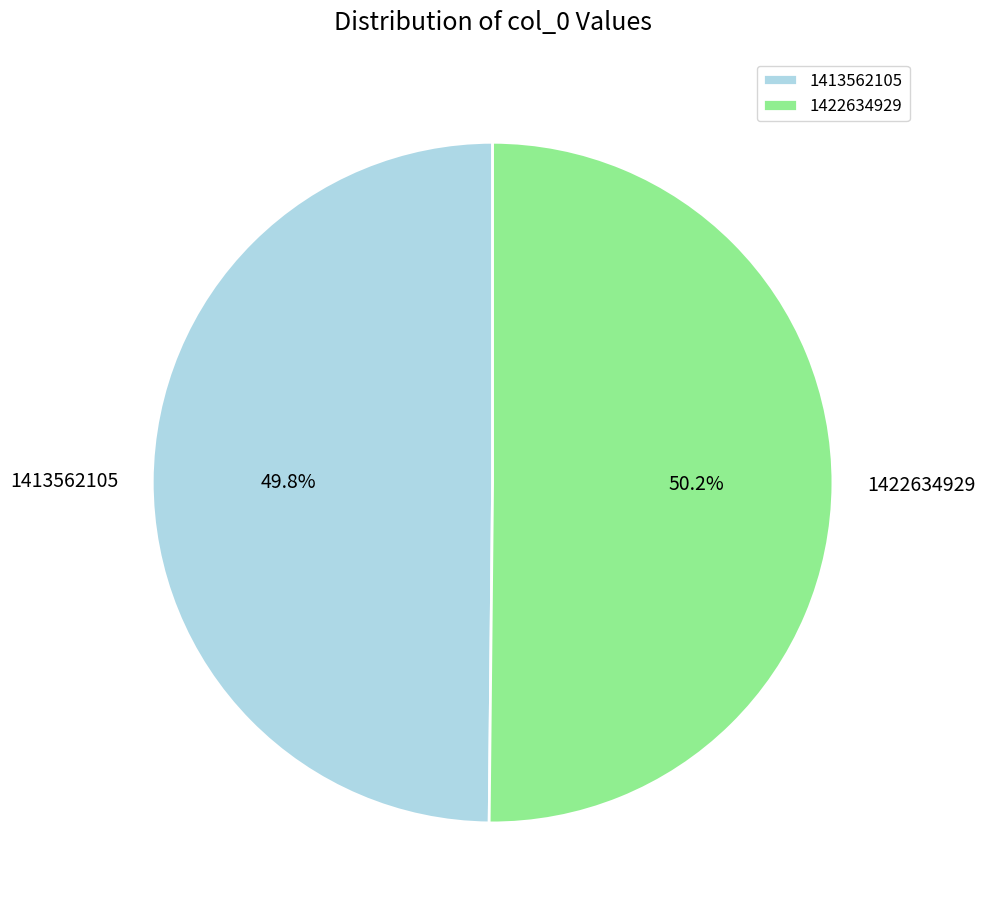

How much of the chart is everything except 1413562105?

50.2%